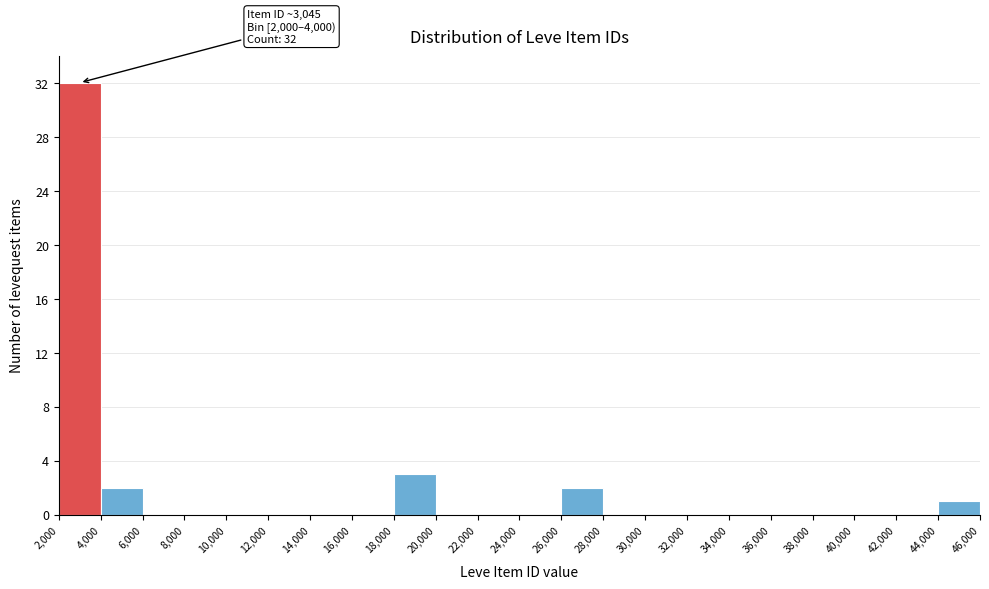

Over which range of the x-axis is the bar tallest?

2,000 to 4,000